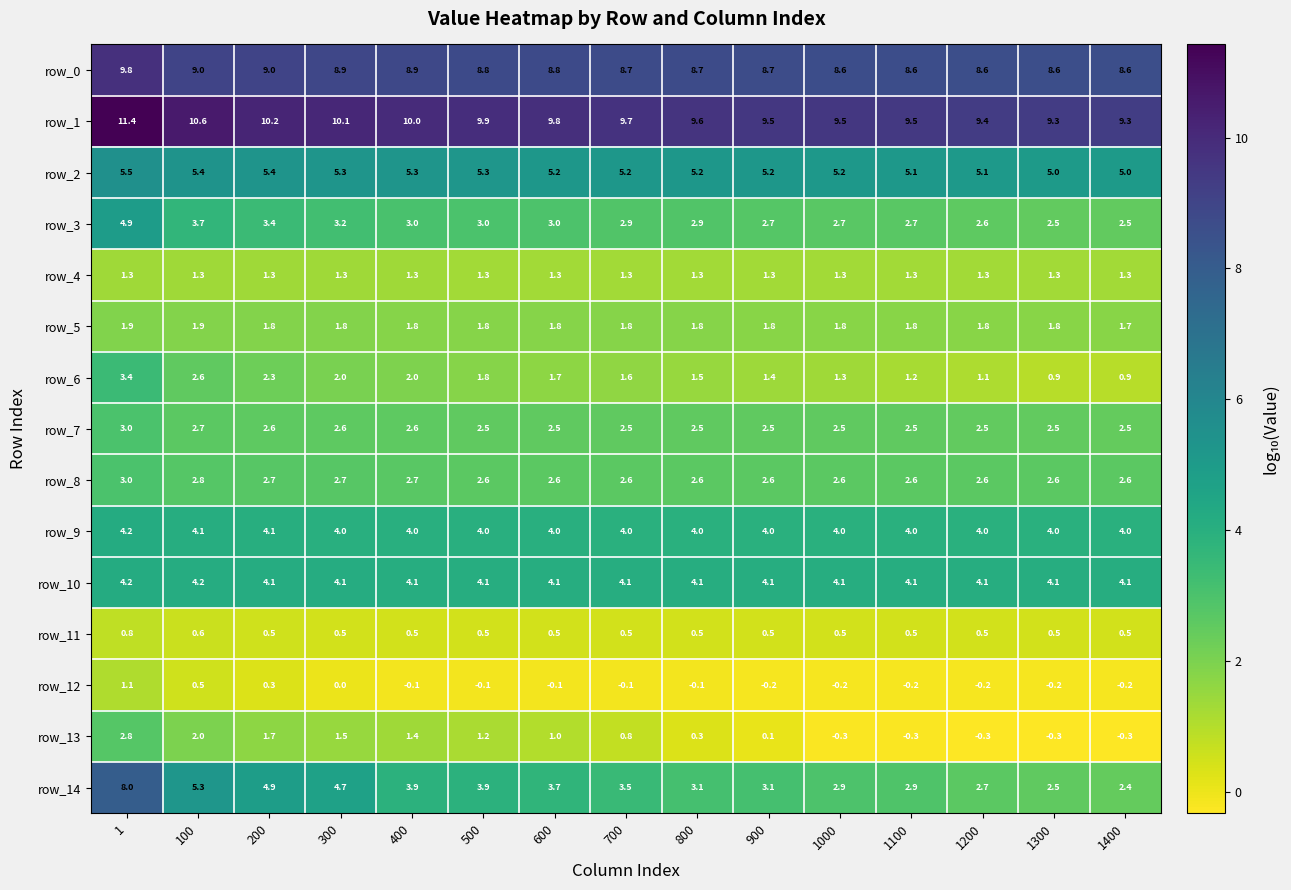

True or false: row_14 has a value of 4.9 at 200.

True